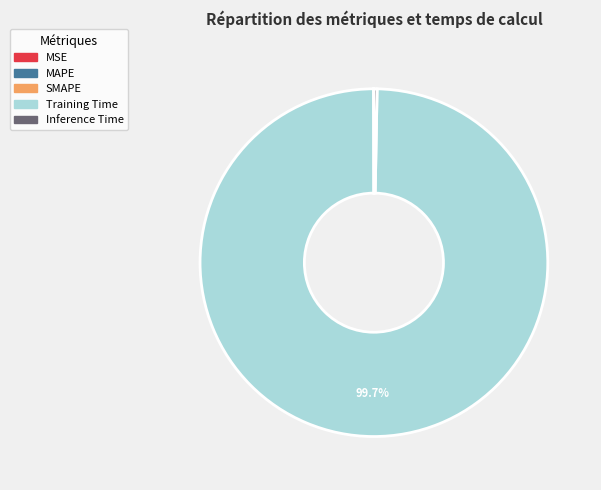

Which category accounts for the majority?

Training Time